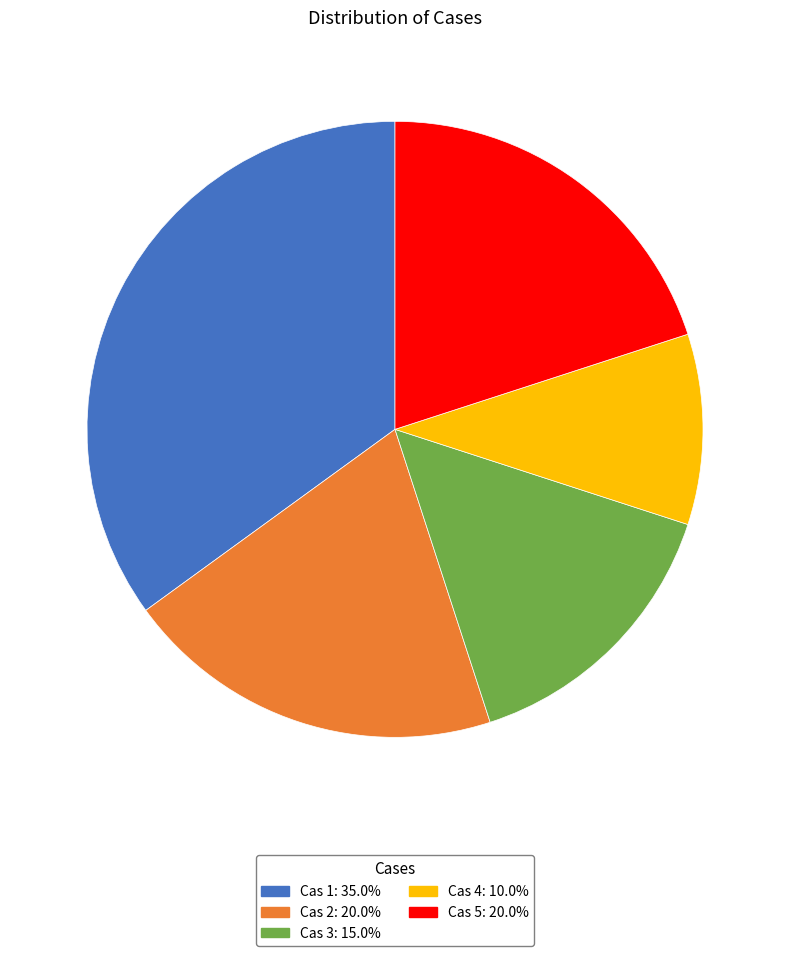

How many segments does this pie chart have?

5